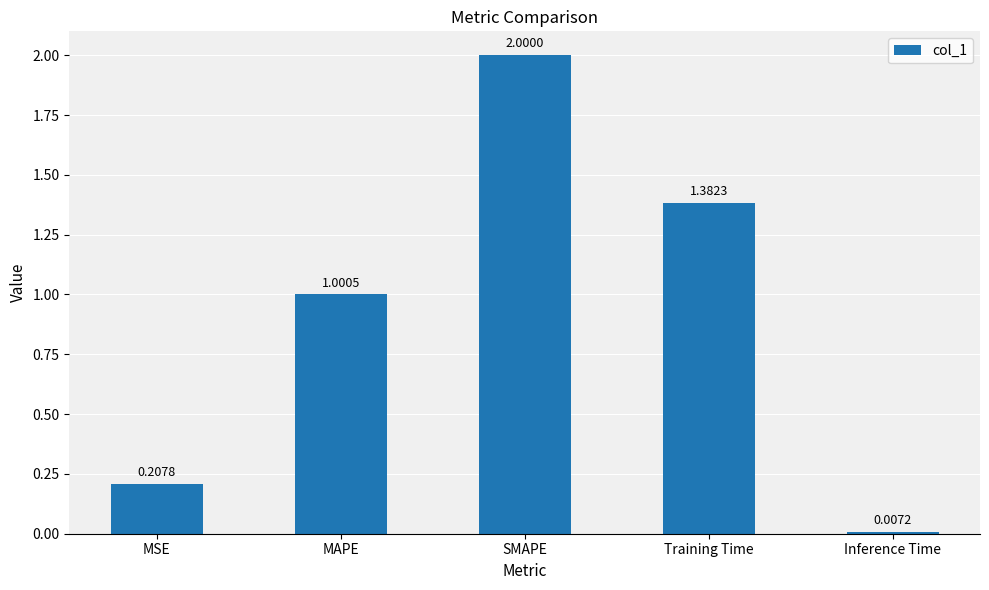

What is the label of the 4th bar from the right?

MAPE